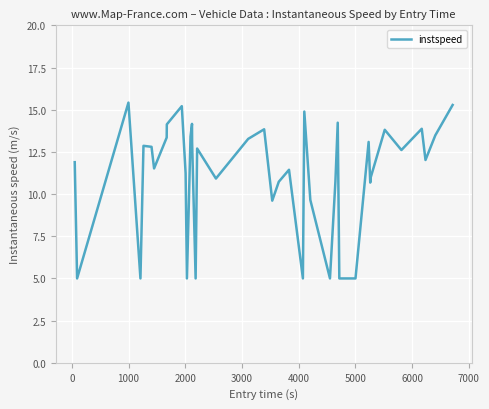

What is the greatest value displayed?

15.4